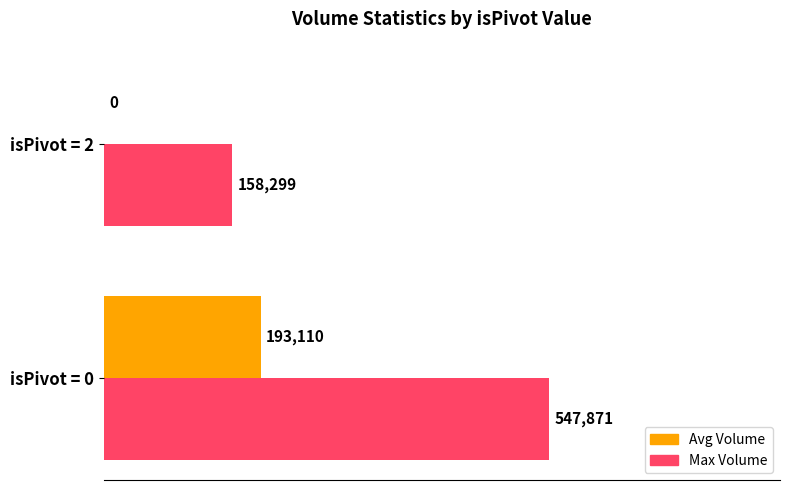

Count the number of categories in the chart.

2